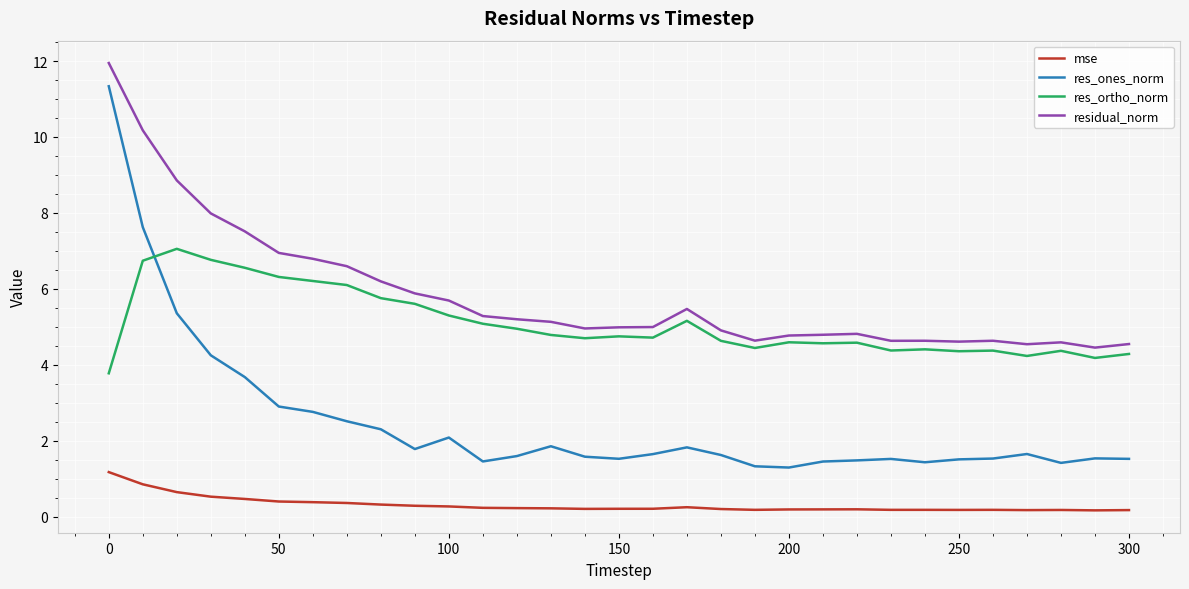

After their last crossing, which series has the higher values: res_ones_norm or res_ortho_norm?

res_ortho_norm